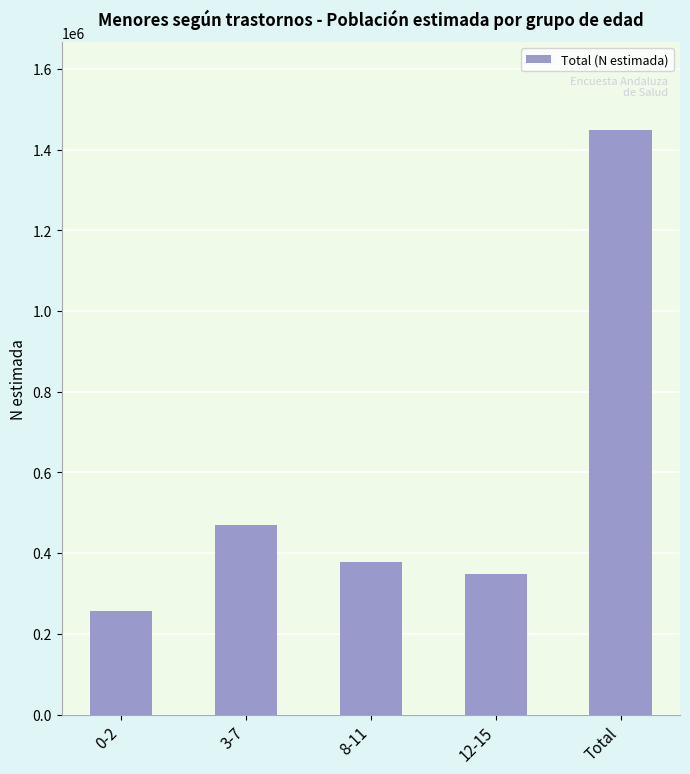

Rank the categories by value from lowest to highest.

0-2, 12-15, 8-11, 3-7, Total